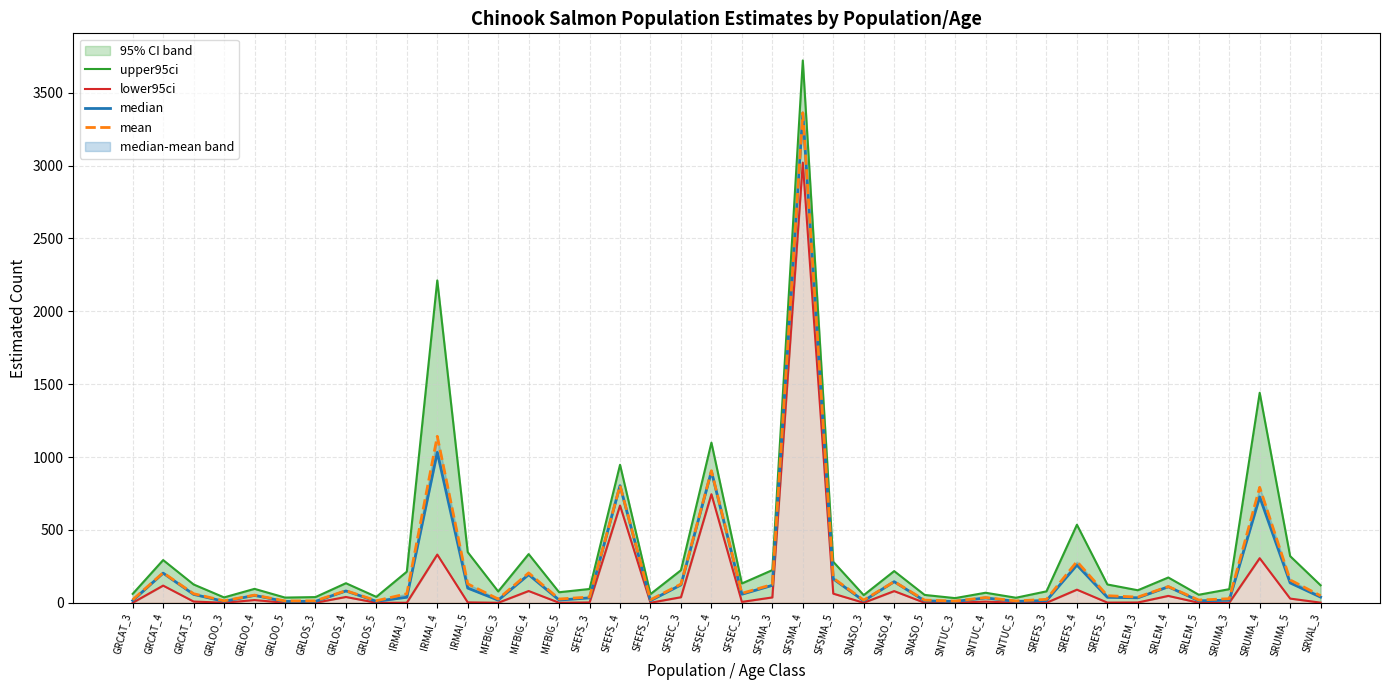

Reading left to right, extract all data points from this chart.

upper95ci: 61.0	292.9	125.5	36.7	95.3	35.6	38.9	134.1	40.4	213.2	2211.7	347.1	77.5	333.9	72.2	94.5	946.6	59.4	223.2	1098.5	132.3	224.0	3720.8	281.3	52.1	217.2	53.7	31.9	68.7	34.5	78.3	535.4	125.4	85.8	173.3	54.9	93.2	1440.6	319.9	119.8
lower95ci: 0.0	117.7	8.4	0.0	18.5	0.0	0.0	39.7	0.0	0.0	330.5	2.5	0.0	80.6	0.0	2.0	667.0	0.0	37.9	744.6	5.9	36.6	3020.0	62.5	0.0	80.0	0.0	0.0	8.0	0.0	0.0	89.8	1.0	1.8	47.1	0.0	0.0	305.7	28.7	0.7
median: 15.1	203.2	57.4	9.6	50.5	8.9	9.3	81.0	10.0	37.7	1031.9	100.6	18.0	192.9	18.4	33.6	803.4	14.6	122.7	901.4	58.5	119.4	3360.0	163.8	13.1	144.6	13.0	8.9	33.2	9.3	14.8	258.6	37.3	34.0	109.7	13.2	17.6	726.1	136.3	38.7
mean: 20.4	205.9	62.0	13.2	52.3	12.4	13.0	83.0	13.8	61.9	1142.2	129.7	25.6	204.9	25.7	39.4	804.5	20.4	128.2	905.7	64.7	125.3	3361.7	168.8	18.1	145.0	18.1	11.6	35.7	12.2	23.5	283.0	48.5	38.9	111.3	18.7	27.8	792.0	156.7	48.0